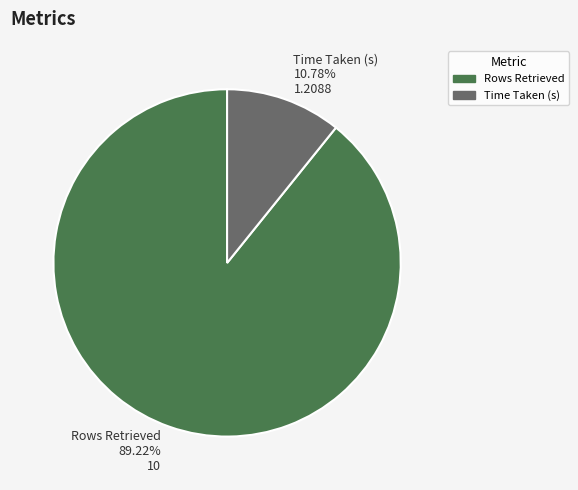

Is it true that Time Taken (s) is 1% of the pie?

False